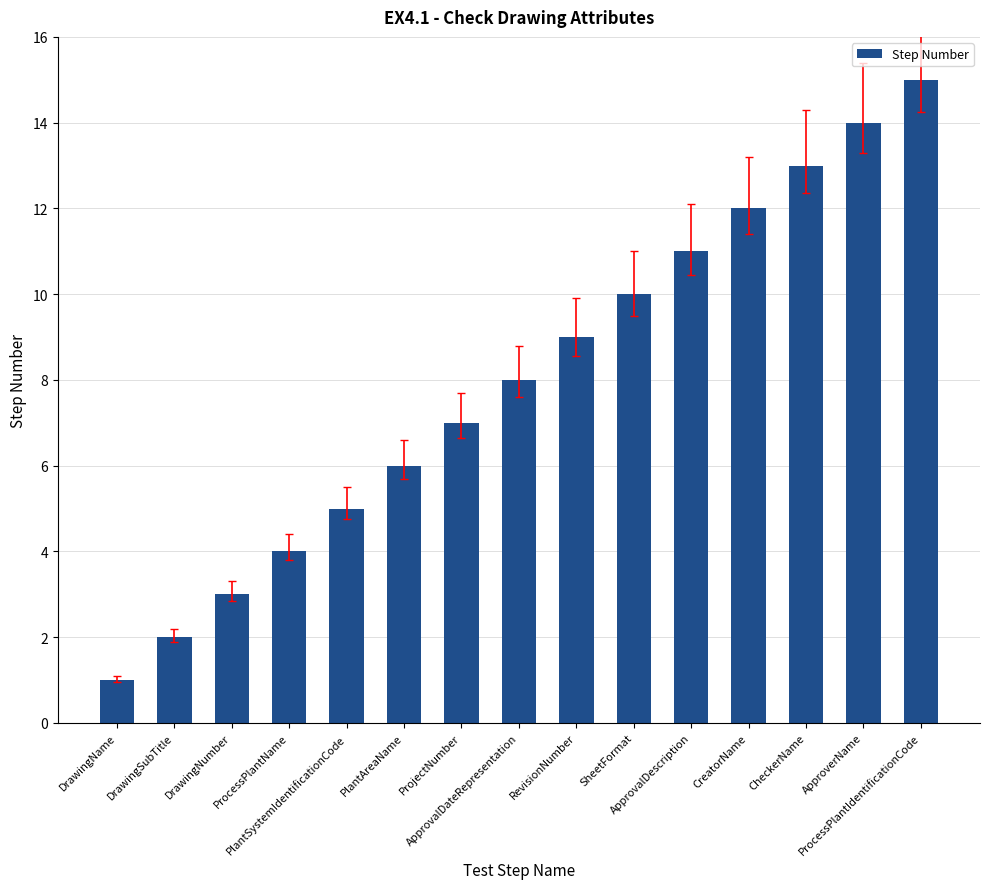

What position from the right is ProcessPlantName?

12